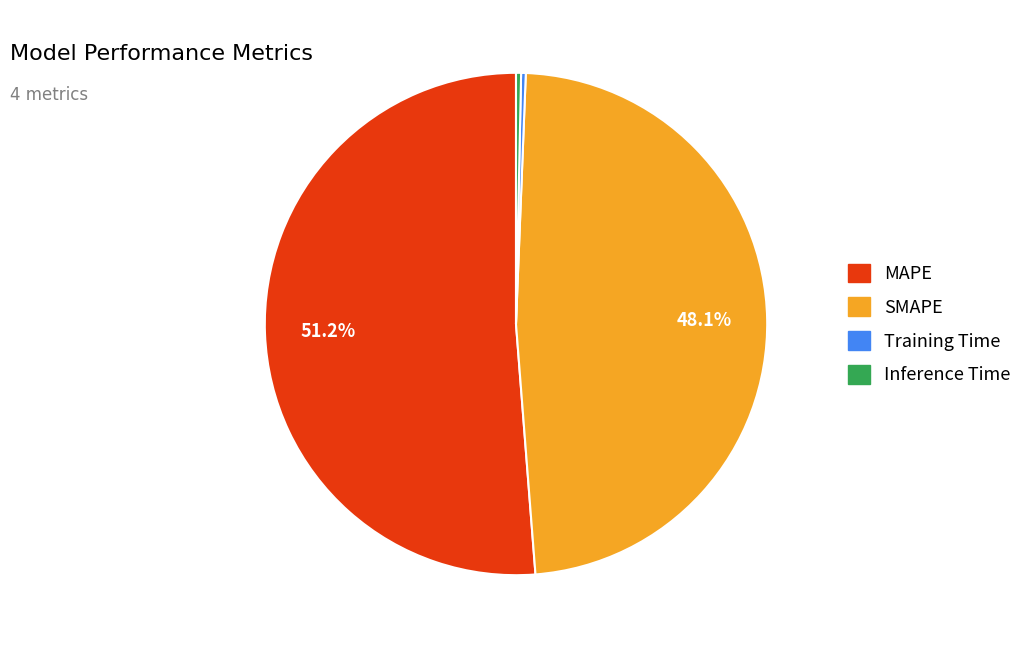

What is the largest slice in the pie chart?

MAPE